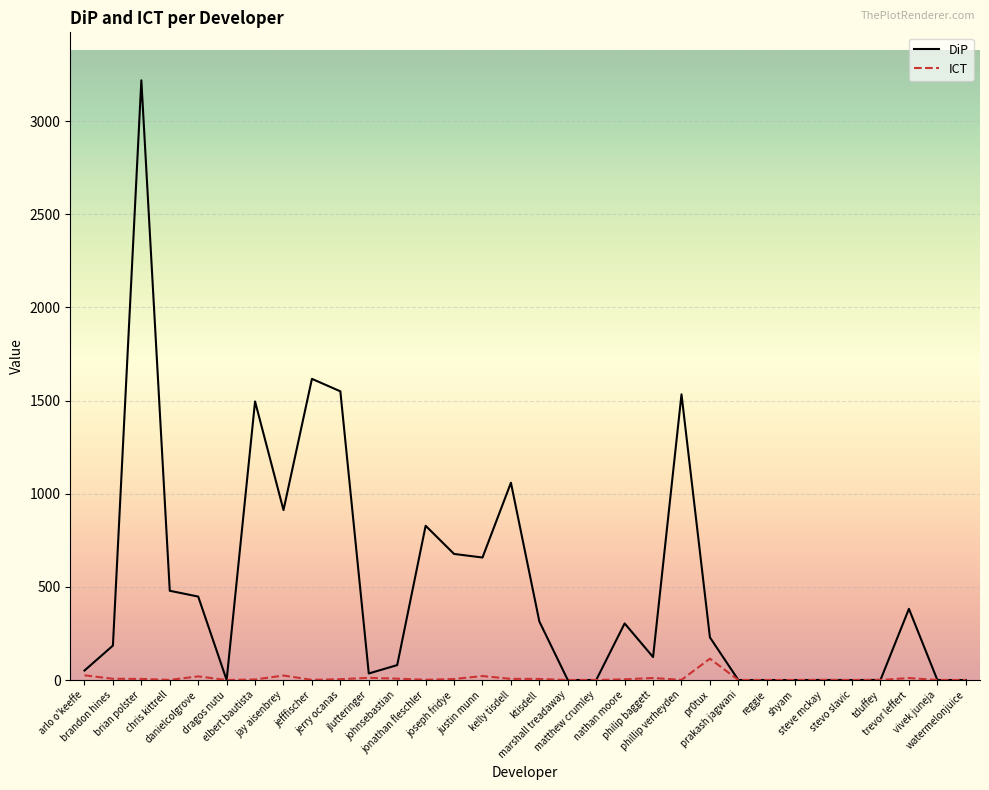

Which series has the largest total across all categories?

DiP